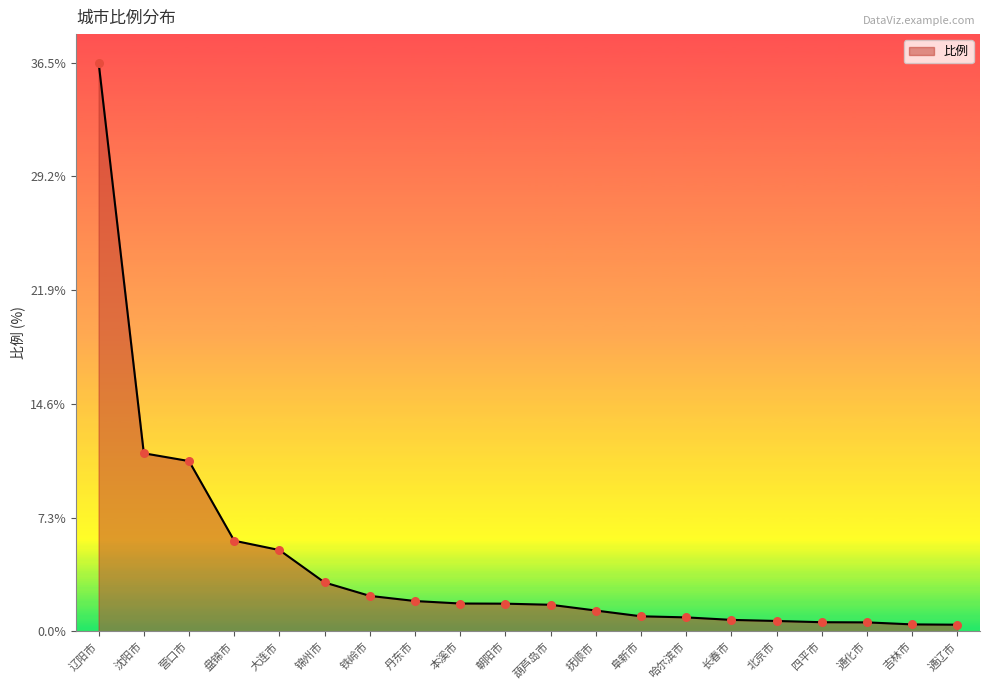

What is the ratio of the value at 锦州市 to the value at 丹东市?

1.6